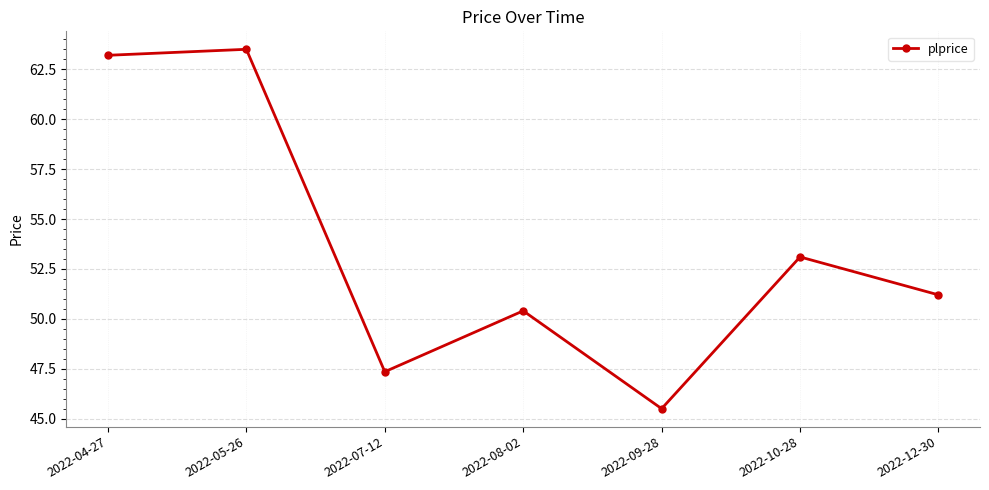

Reading left to right, extract all data points from this chart.

2022-04-27=63.2	2022-05-26=63.5	2022-07-12=47.4	2022-08-02=50.4	2022-09-28=45.5	2022-10-28=53.1	2022-12-30=51.2